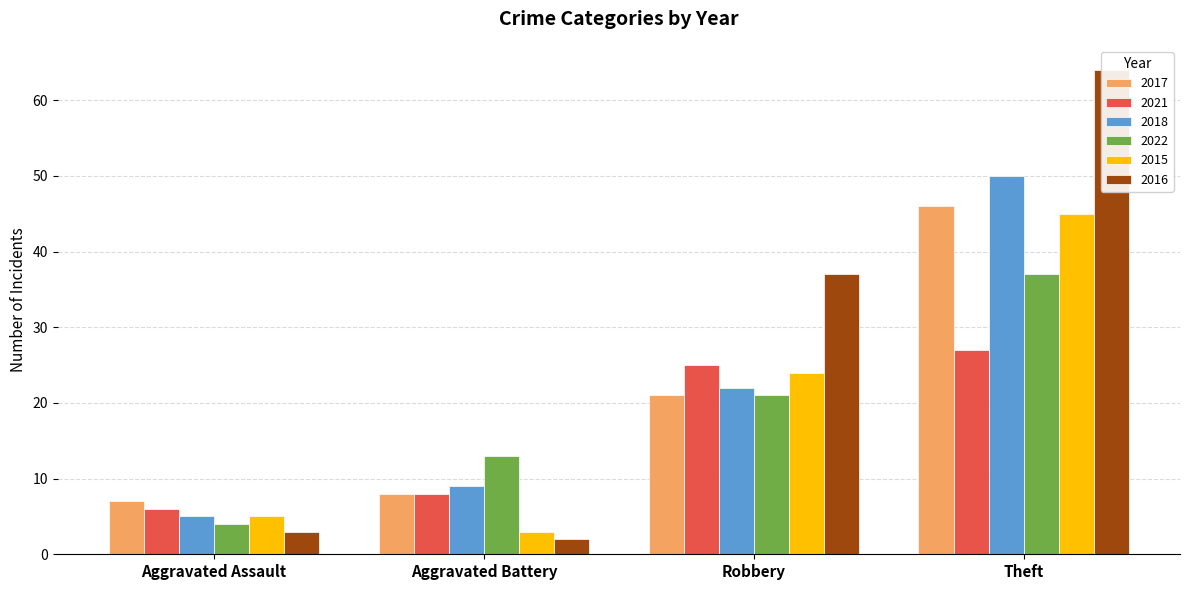

Is the value of 2021 at Aggravated Battery greater than the value of 2017 at Theft?

No